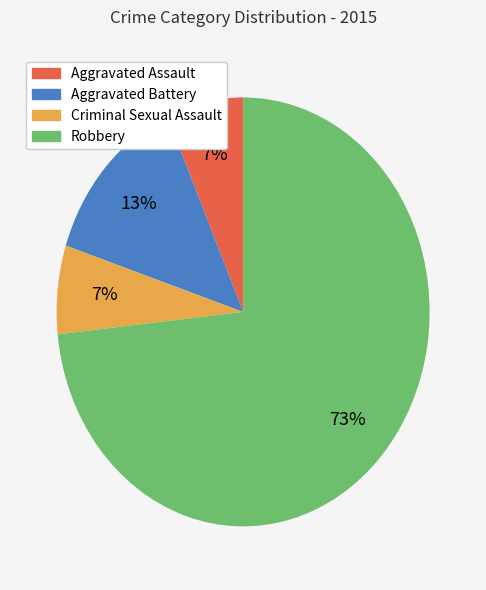

To the nearest percent, what percentage of the pie is Aggravated Assault?

7%